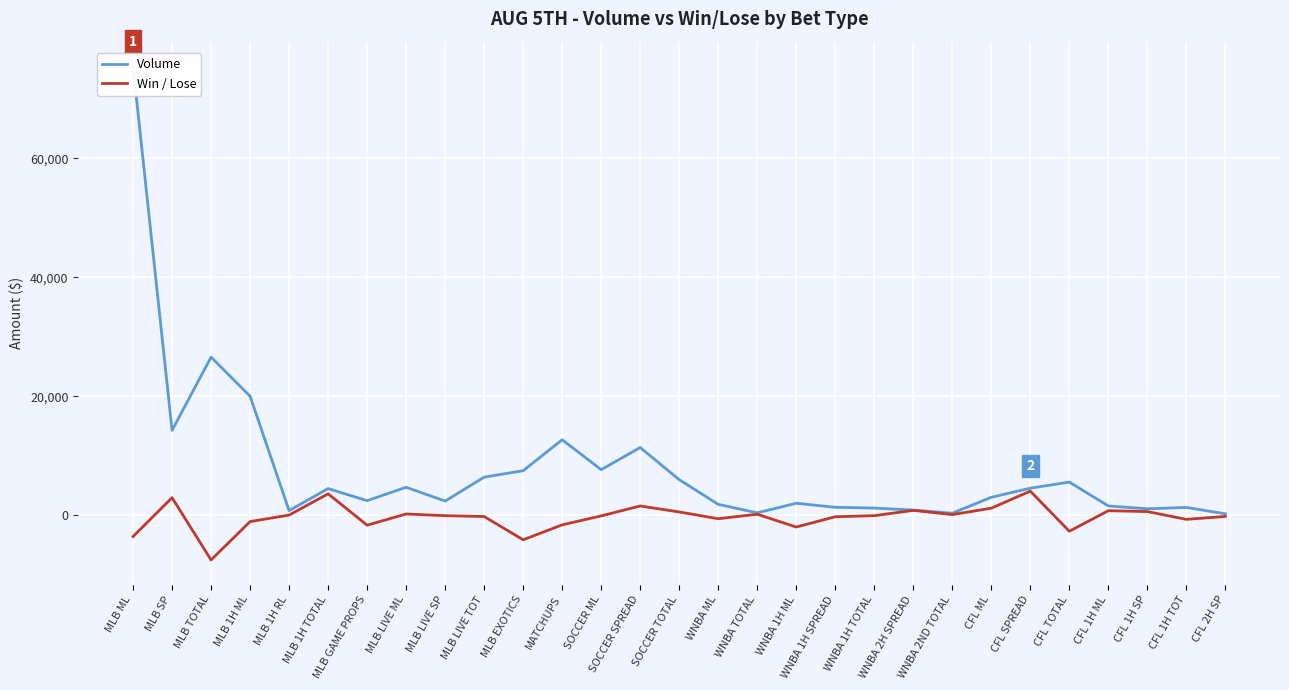

Between MLB EXOTICS and CFL 1H SP, which is larger?

MLB EXOTICS